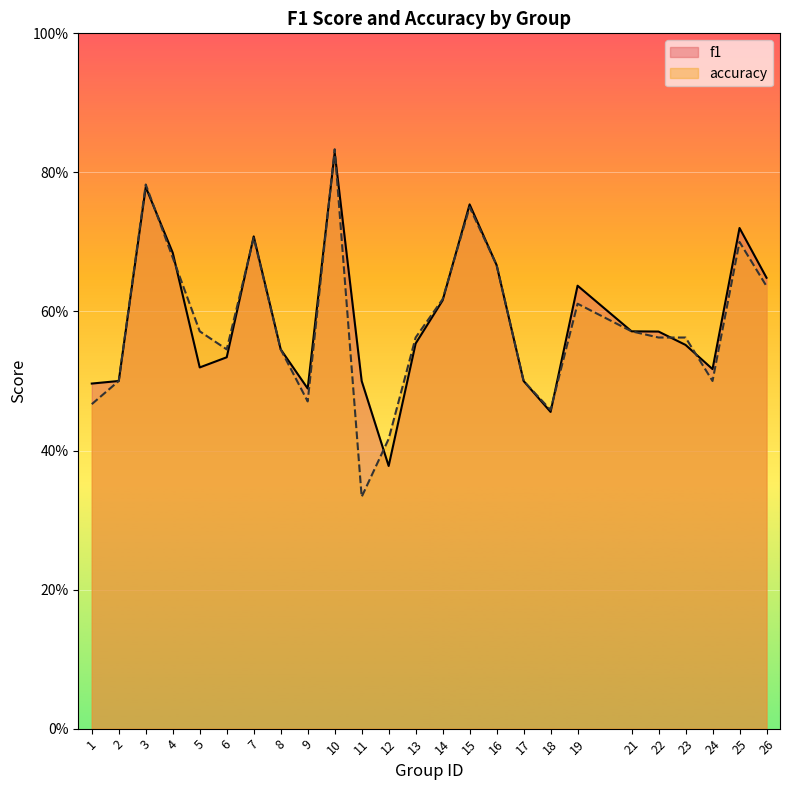

Reading left to right, list all the values displayed in this chart.

f1: 0.5	0.5	0.8	0.7	0.5	0.5	0.7	0.5	0.5	0.8	0.5	0.4	0.6	0.6	0.8	0.7	0.5	0.5	0.6	0.6	0.6	0.6	0.5	0.7	0.6
accuracy: 0.5	0.5	0.8	0.7	0.6	0.5	0.7	0.5	0.5	0.8	0.3	0.4	0.6	0.6	0.8	0.7	0.5	0.5	0.6	0.6	0.6	0.6	0.5	0.7	0.6